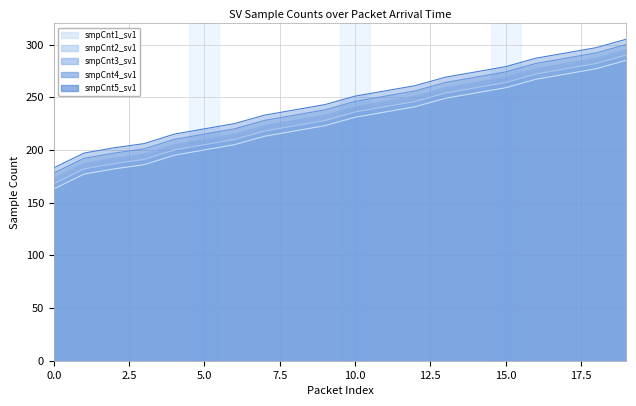

True or false: smpCnt5_sv1 and smpCnt2_sv1 intersect in this chart.

False